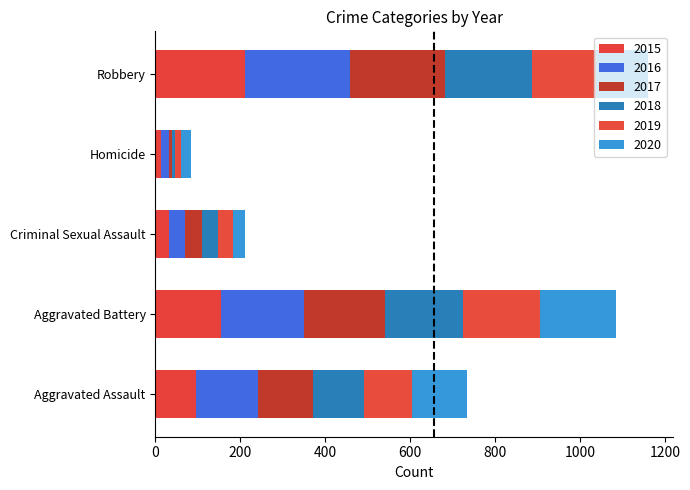

What is the sum of all 2019 values?

496